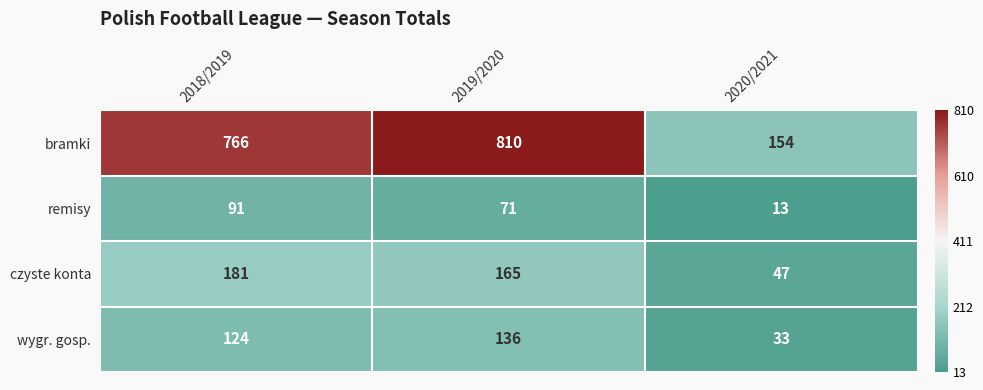

The bramki series shows 766 at 2018/2019. True or false?

True